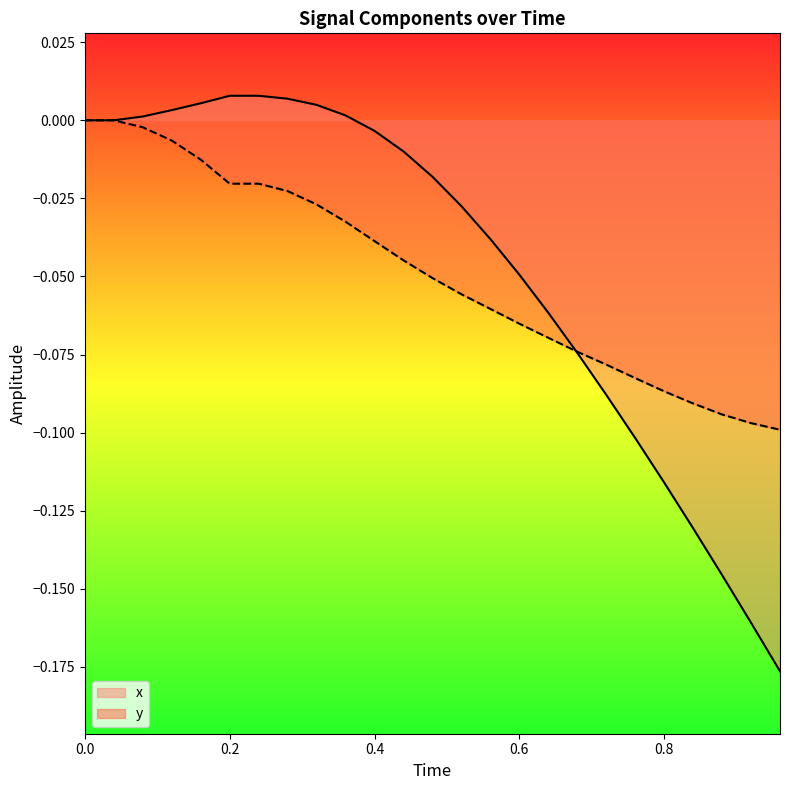

Does the chart display data point markers on the line(s)?

No